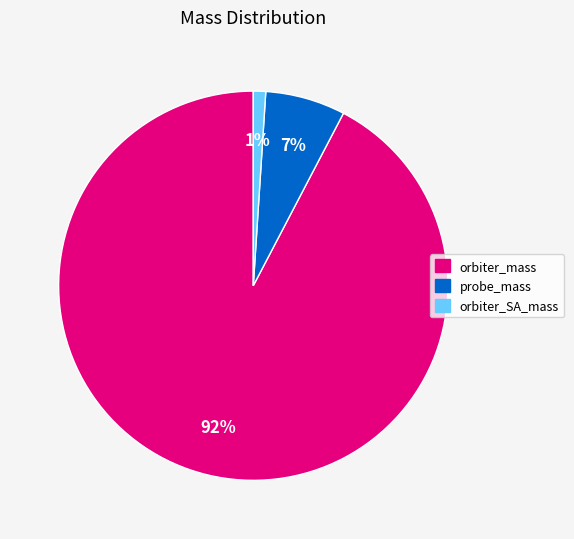

How many segments does this pie chart have?

3